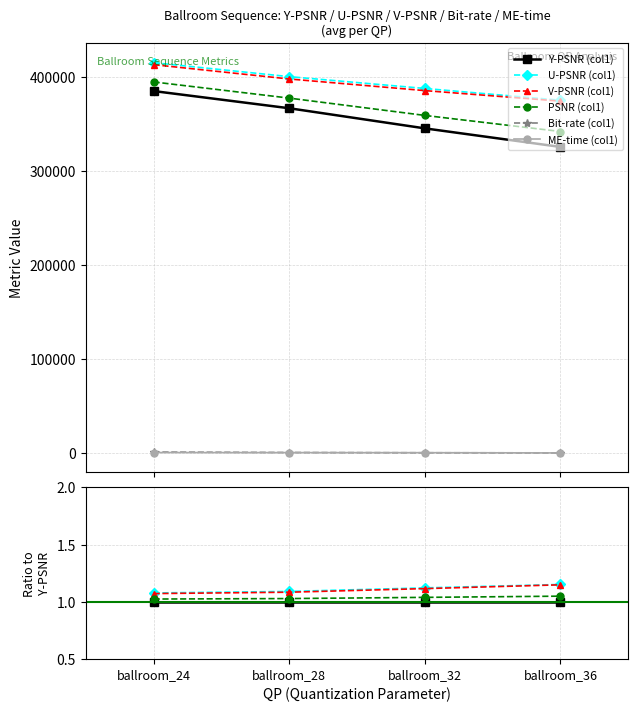

Where do ME-time (col1) and Bit-rate (col1) first cross each other?

ballroom_28 and ballroom_32